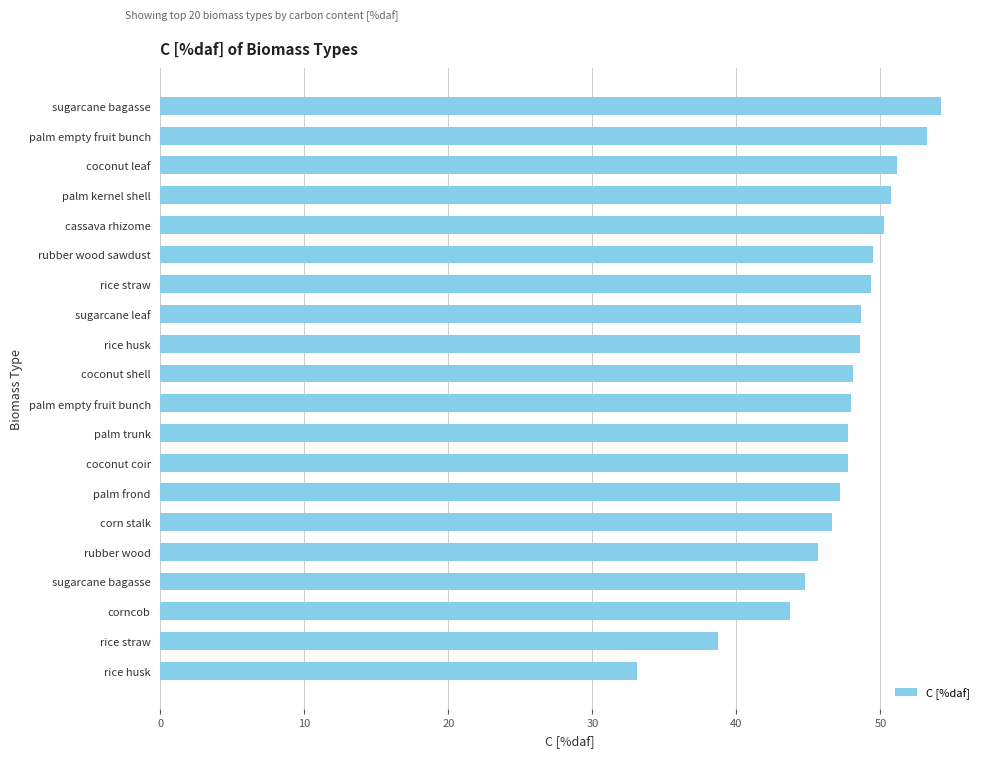

What is the difference between the maximum and minimum values?

21.1